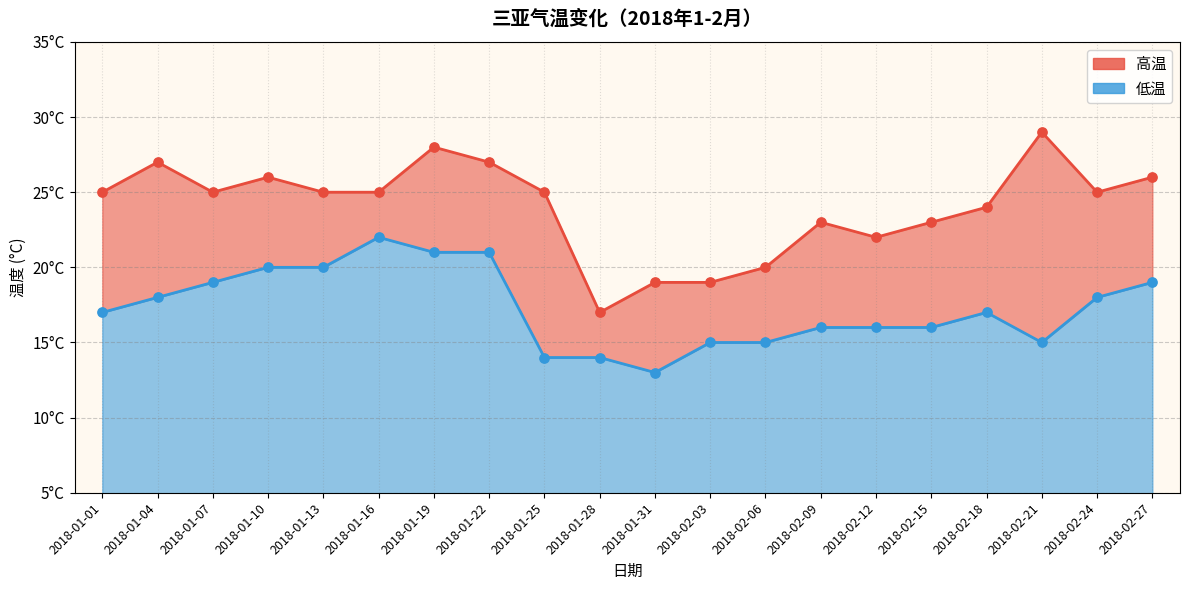

Which series contains the highest Y value?

高温